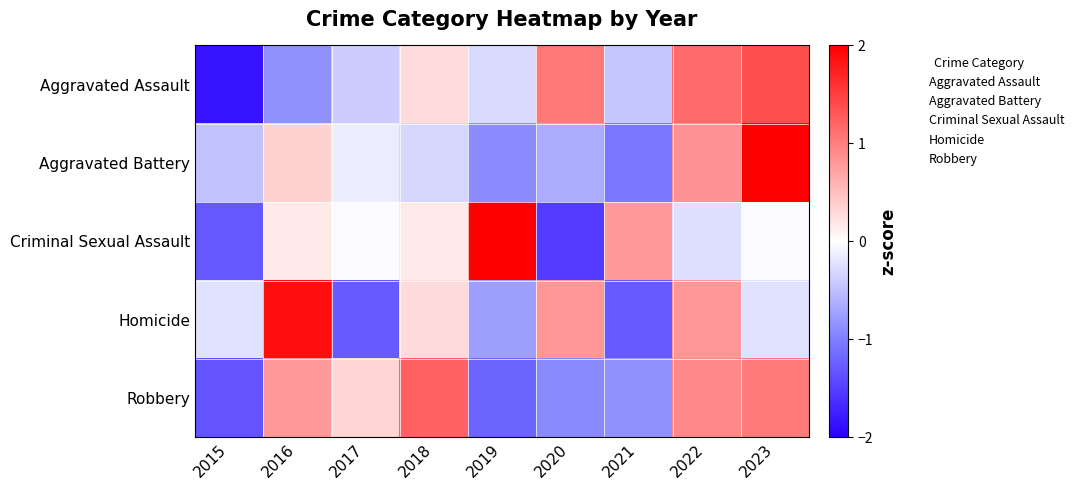

What is the total value across all series at 2022?

3.5